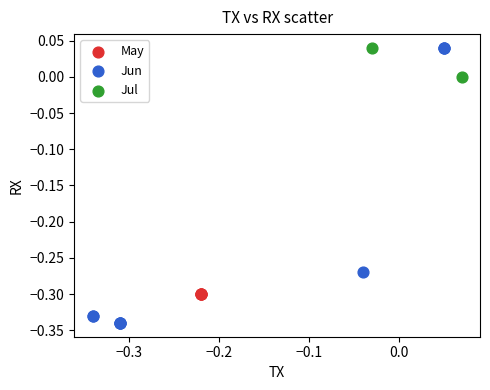

What are all the series names shown in the legend?

May, Jun, Jul